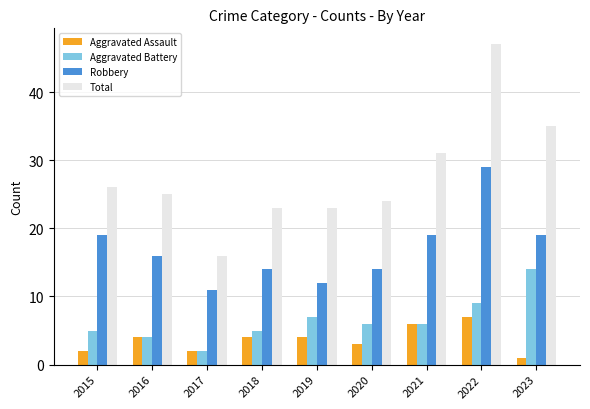

Which series has the largest total across all categories?

Total